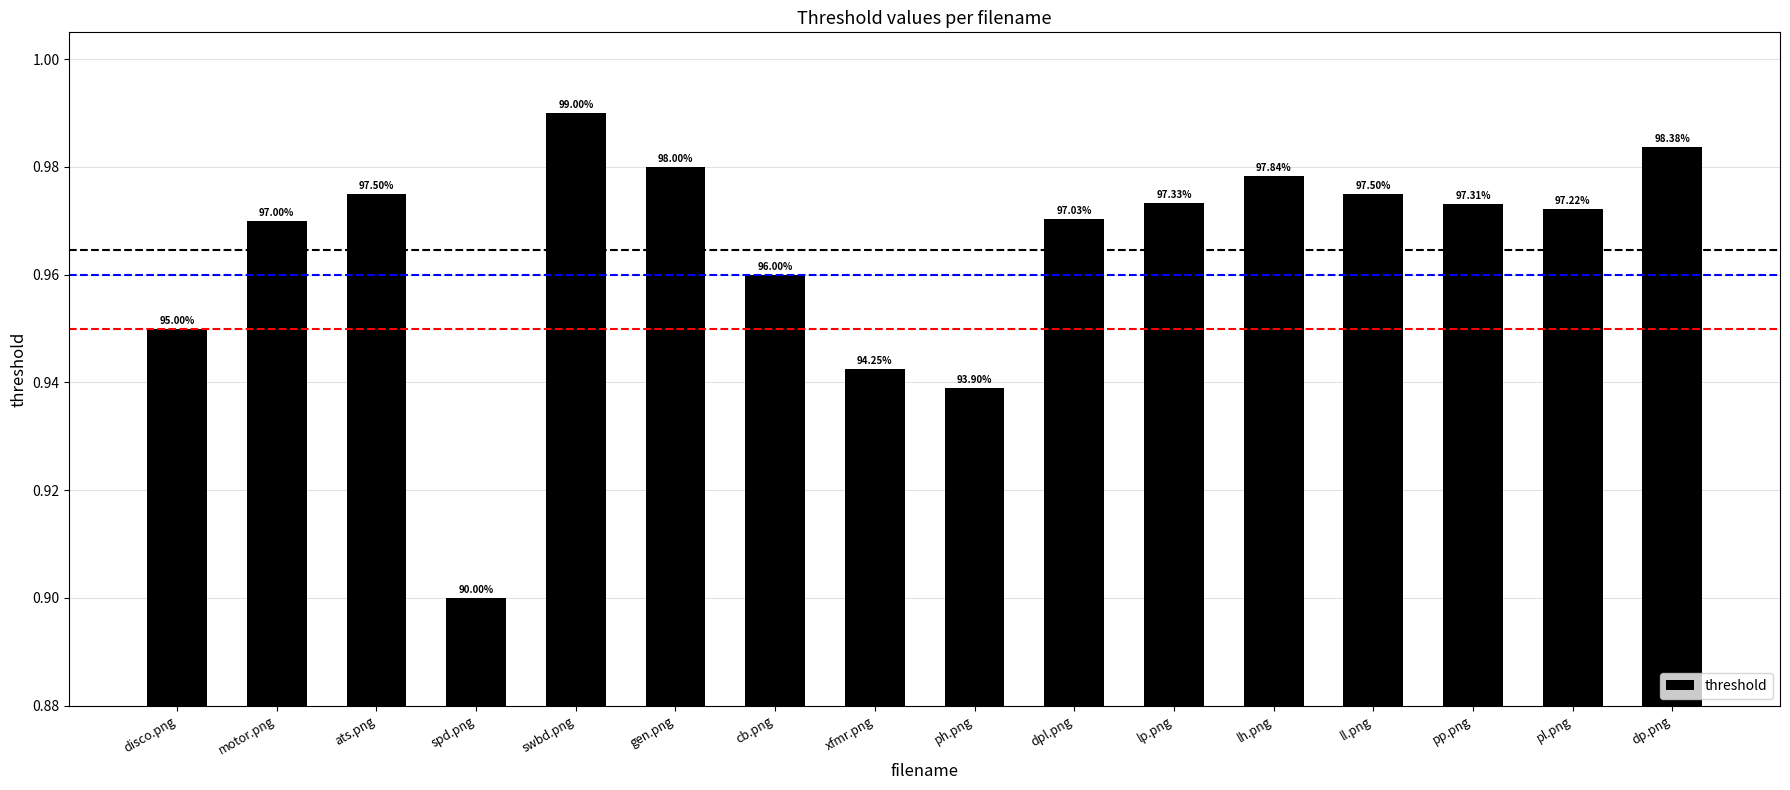

What is the approximate value at dp.png?

1.0